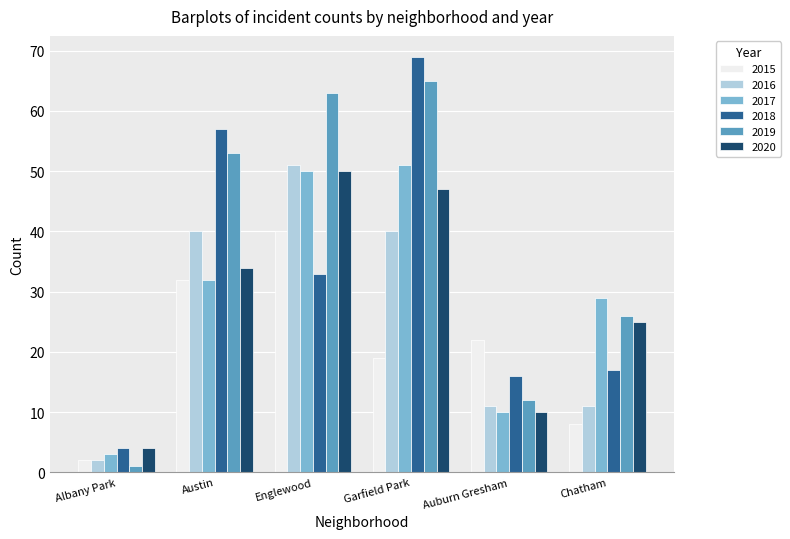

What is the difference between the highest and lowest values at Englewood?

30